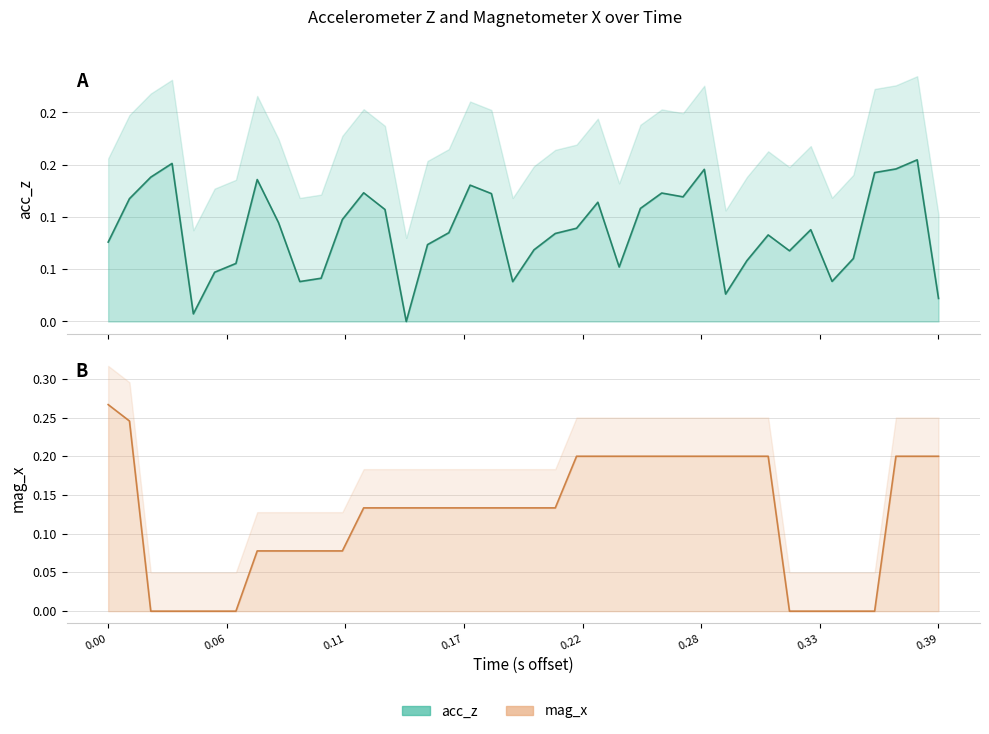

What is the difference between the maximum and second lowest values in the mag_x series?

0.3